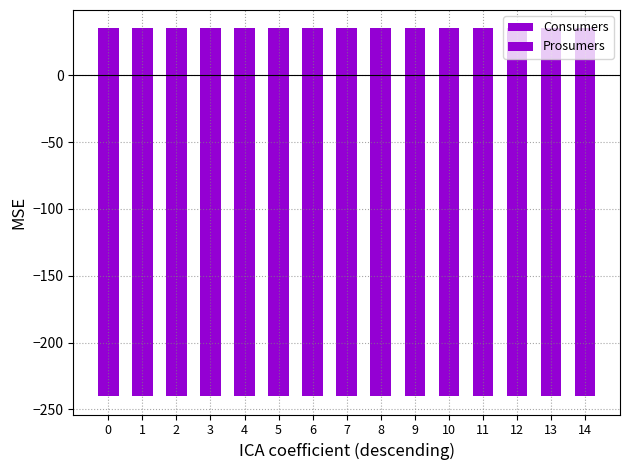

How many groups of bars are there?

15